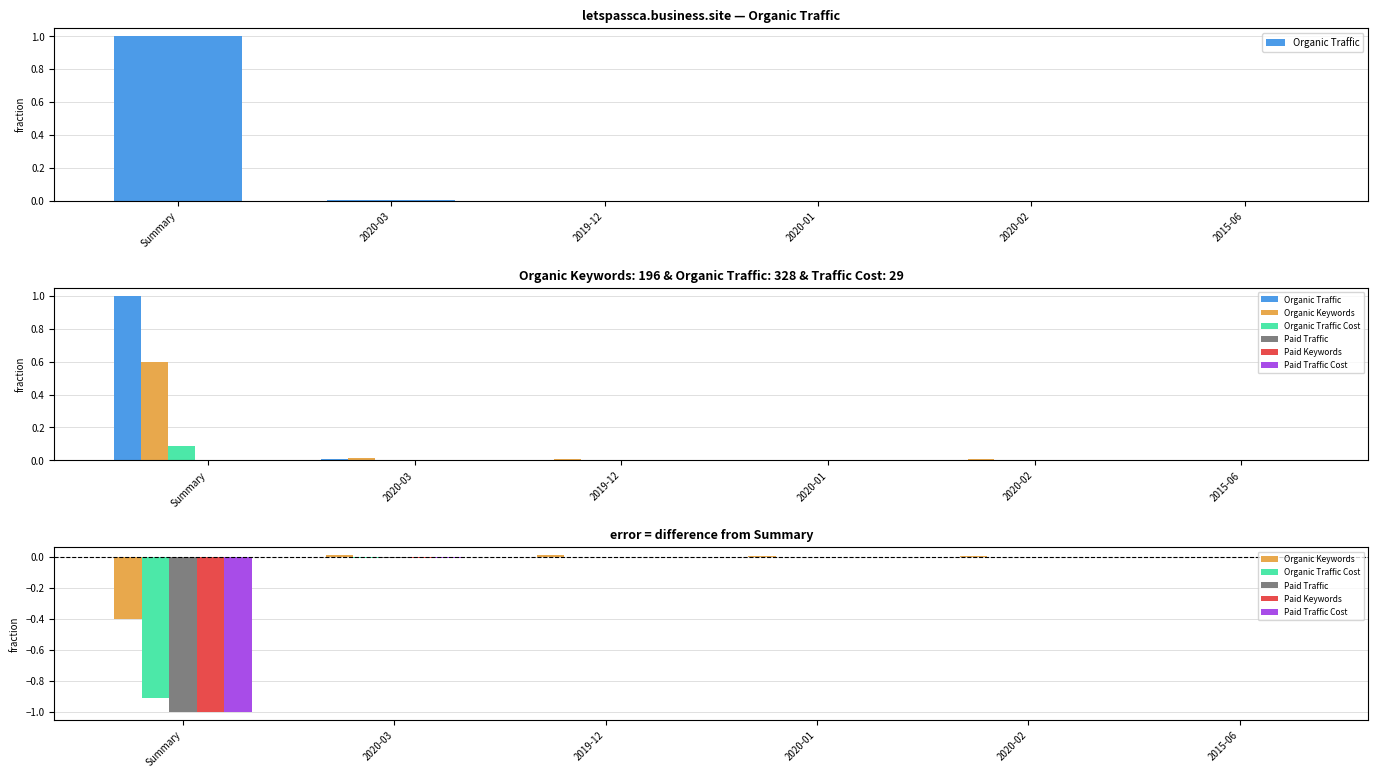

Does the chart contain any negative values?

Yes